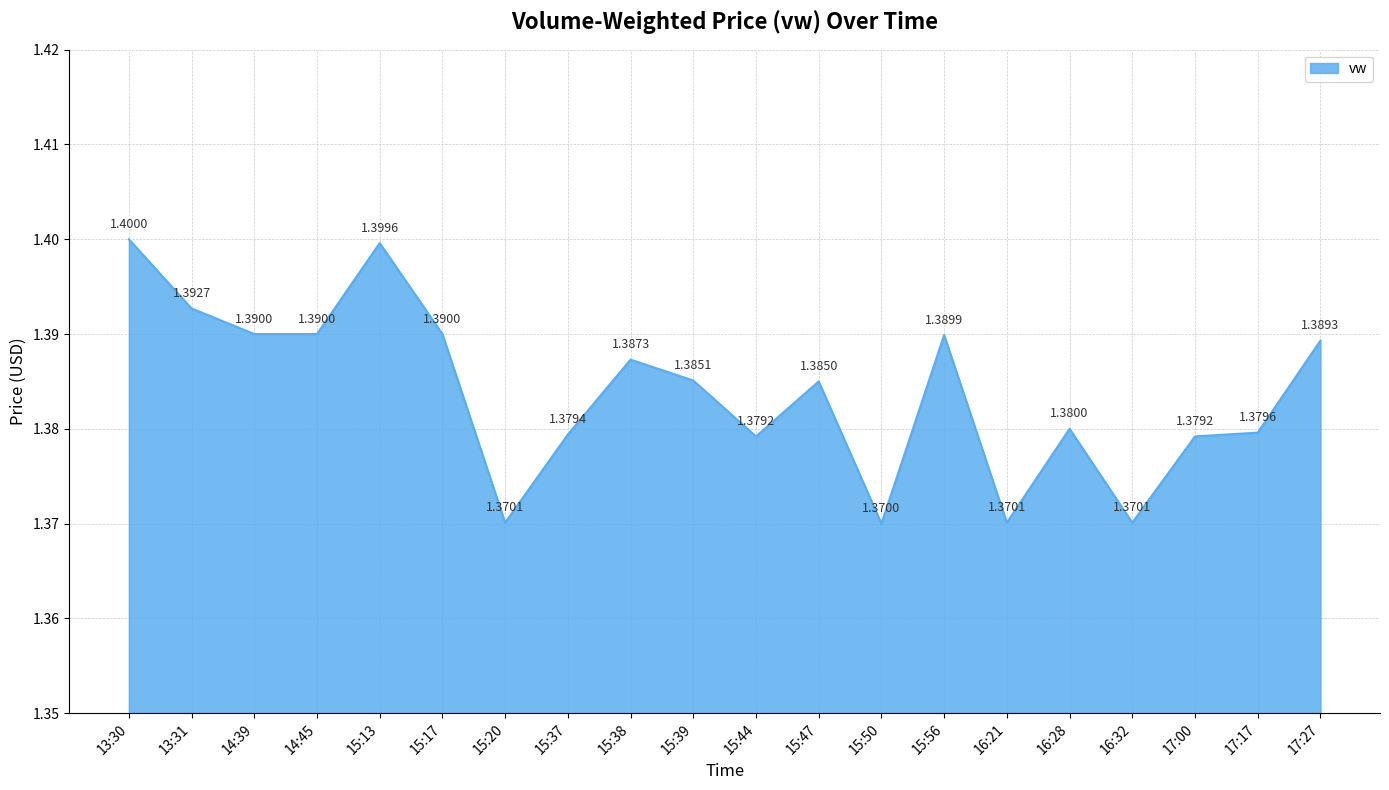

Is it true that the value at 15:38 is 1.4?

True